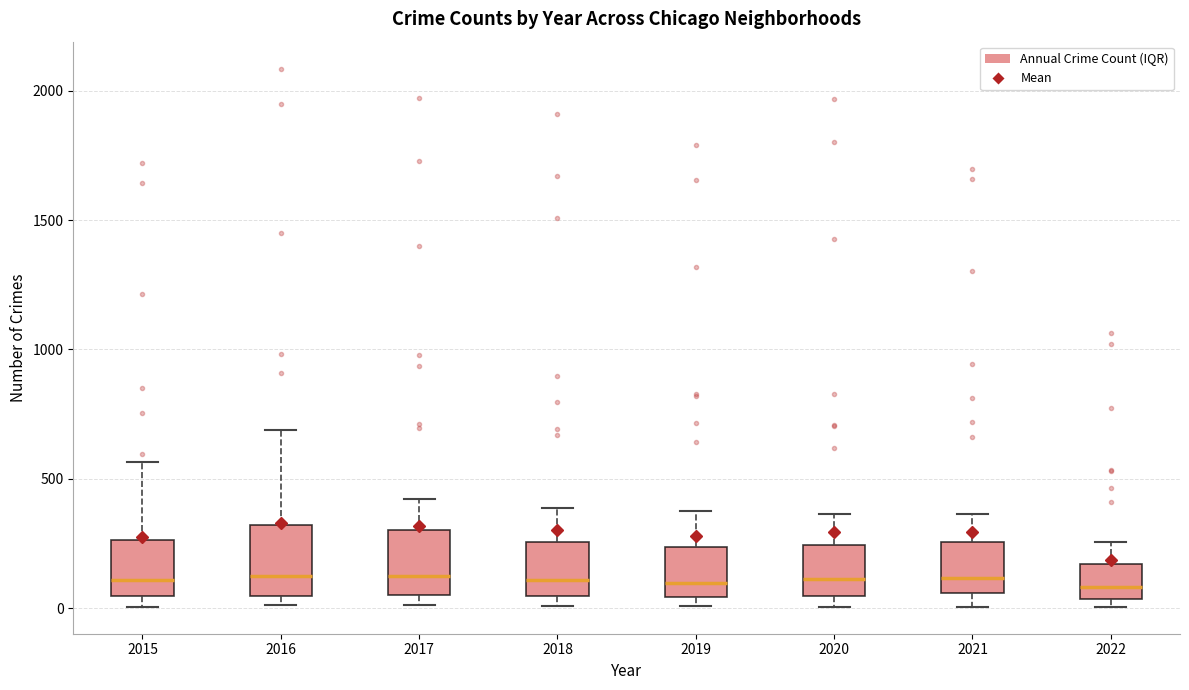

Reading left to right, transcribe this box plot: for each box, give where its median line is, the range the box spans, and where its two whiskers end, as read against the y-axis. The values are not printed on the chart, so give them approximately, as read against the axis.

2015: median 100, box 50 to 250, whiskers 0 to 550
2016: median 150, box 50 to 300, whiskers 0 to 700
2017: median 100, box 50 to 300, whiskers 0 to 400
2018: median 100, box 50 to 250, whiskers 0 to 400
2019: median 100, box 50 to 250, whiskers 0 to 400
2020: median 100, box 50 to 250, whiskers 0 to 350
2021: median 100, box 50 to 250, whiskers 0 to 350
2022: median 100, box 50 to 150, whiskers 0 to 250